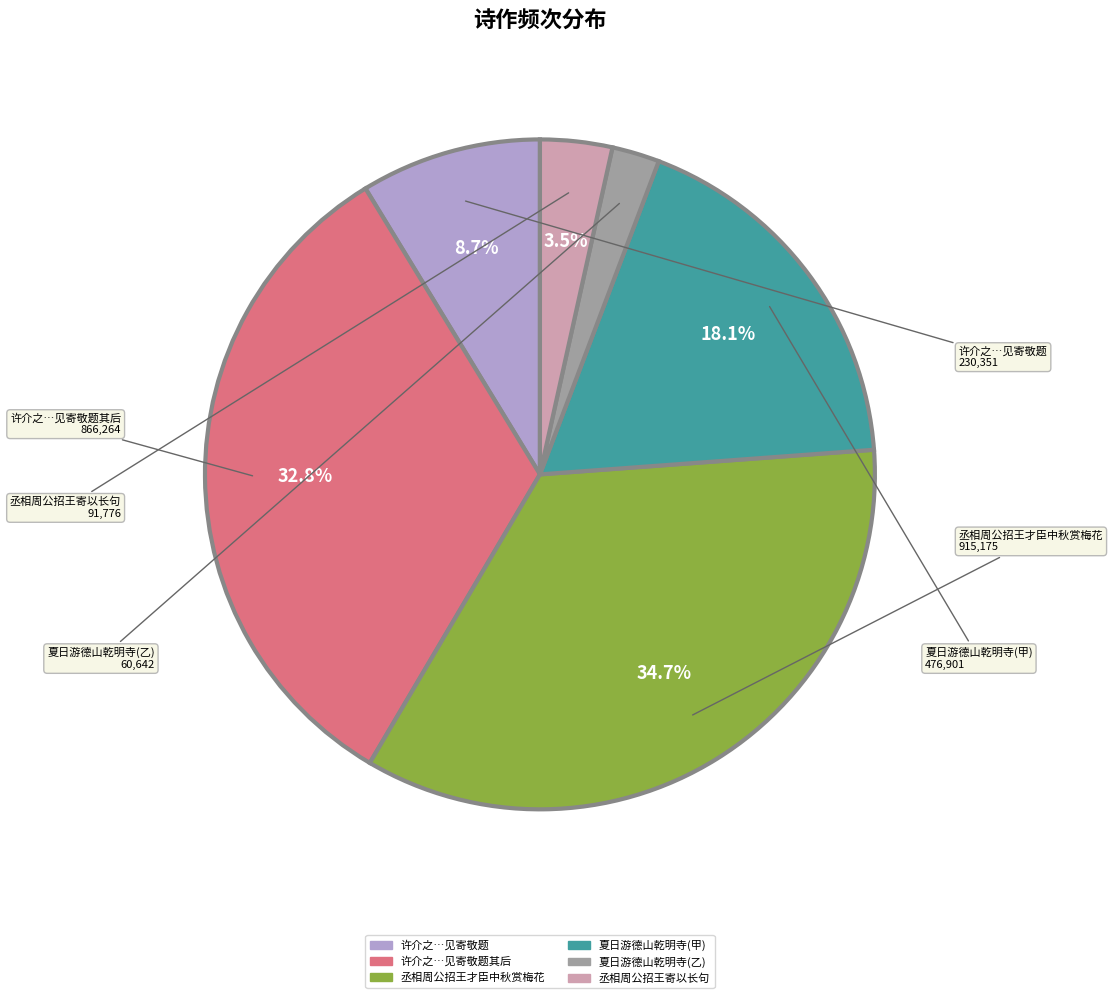

Is there a majority slice in this chart?

No